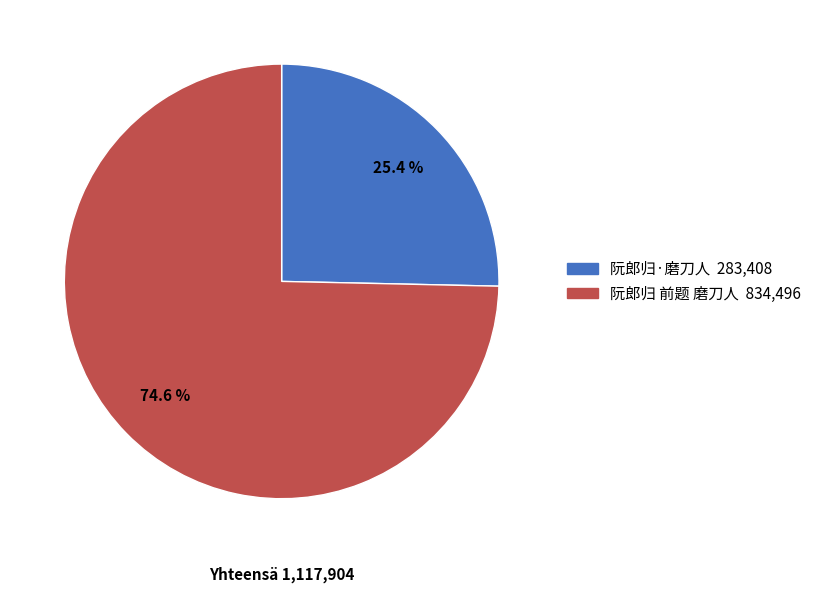

True or false: 阮郎归 前题 磨刀人 accounts for 75% of the total.

True